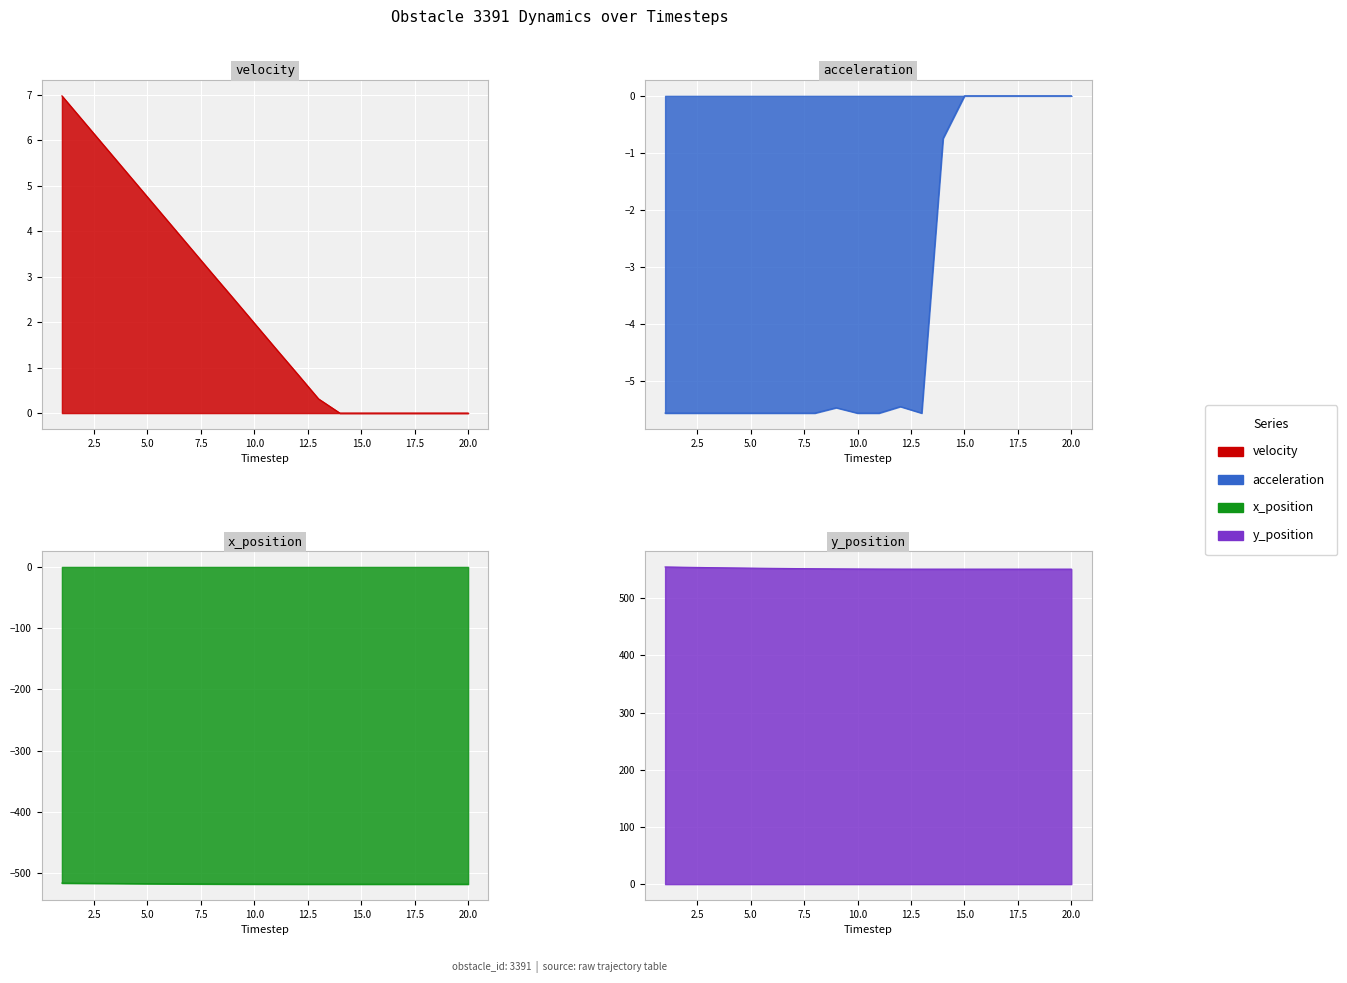

What is the sum of all x_position values?

-10359.5